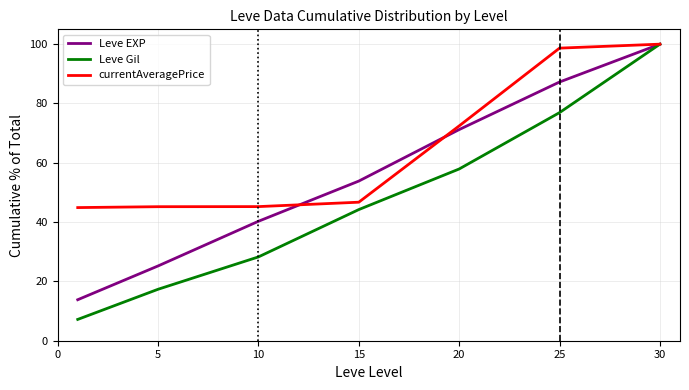

Which series has the largest range (max minus min)?

Leve Gil